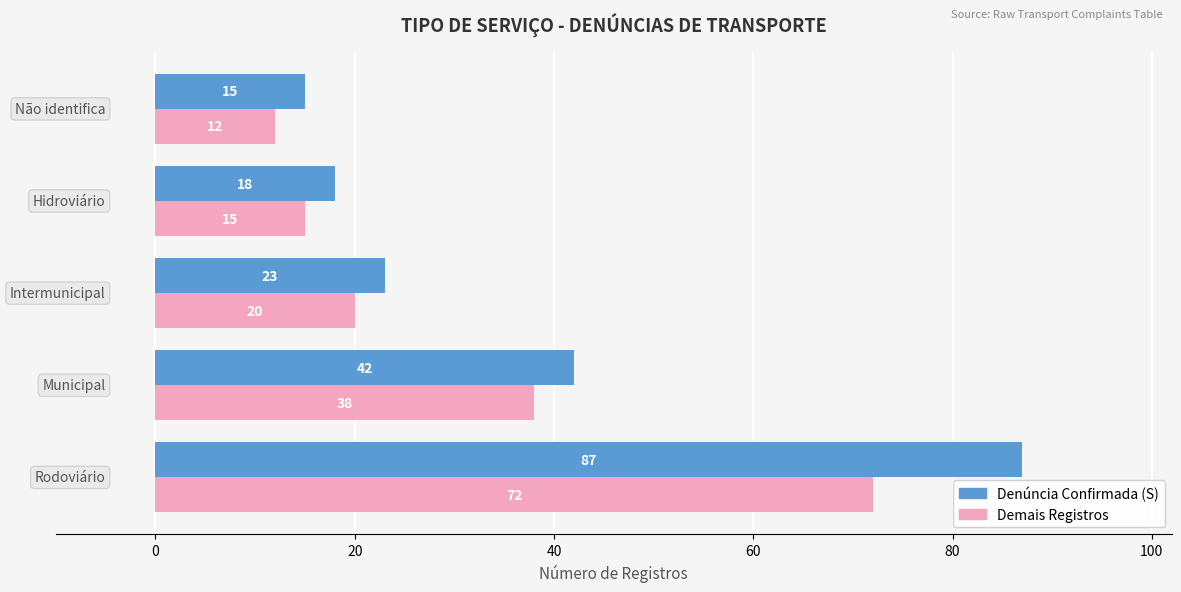

What is the greatest value displayed?

87